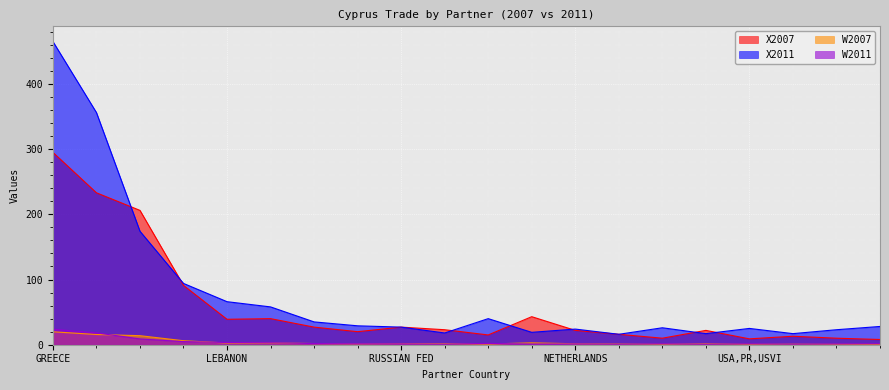

At which category does X2011 reach its first local peak?

ISRAEL